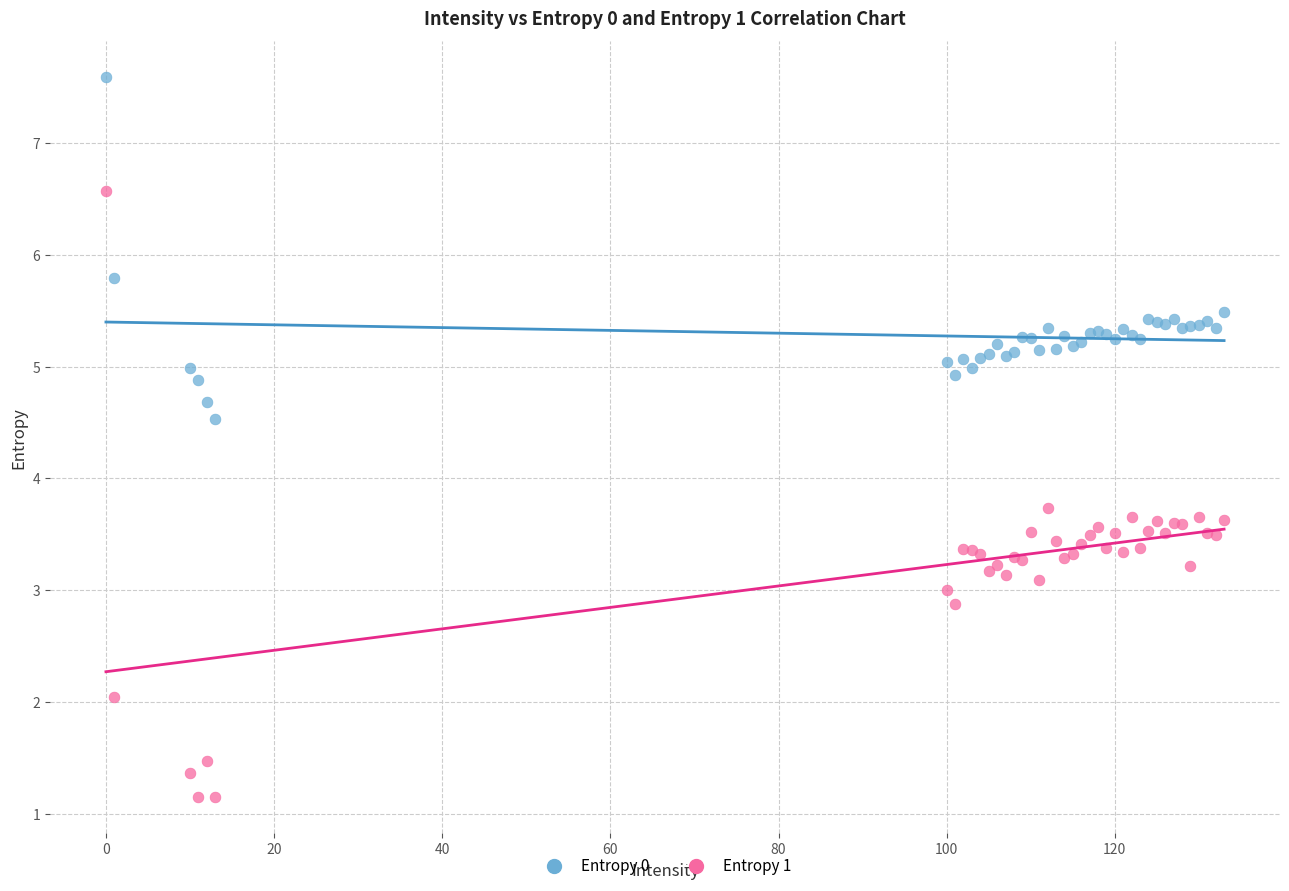

Across all series, what Y value is closest to 4?

3.7